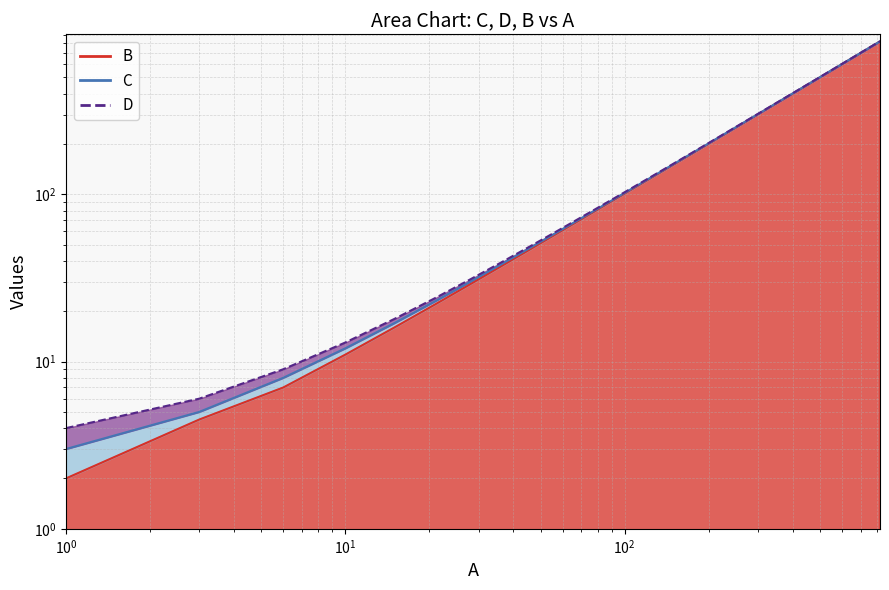

Which category has the highest value across all series?

820